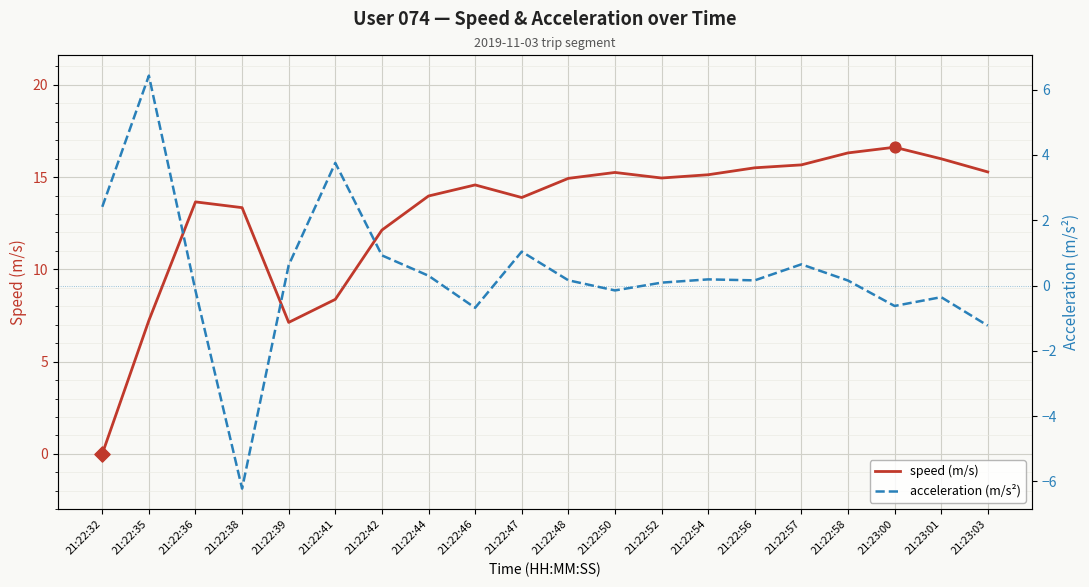

What are all the series names shown in the legend?

speed (m/s), acceleration (m/s²)